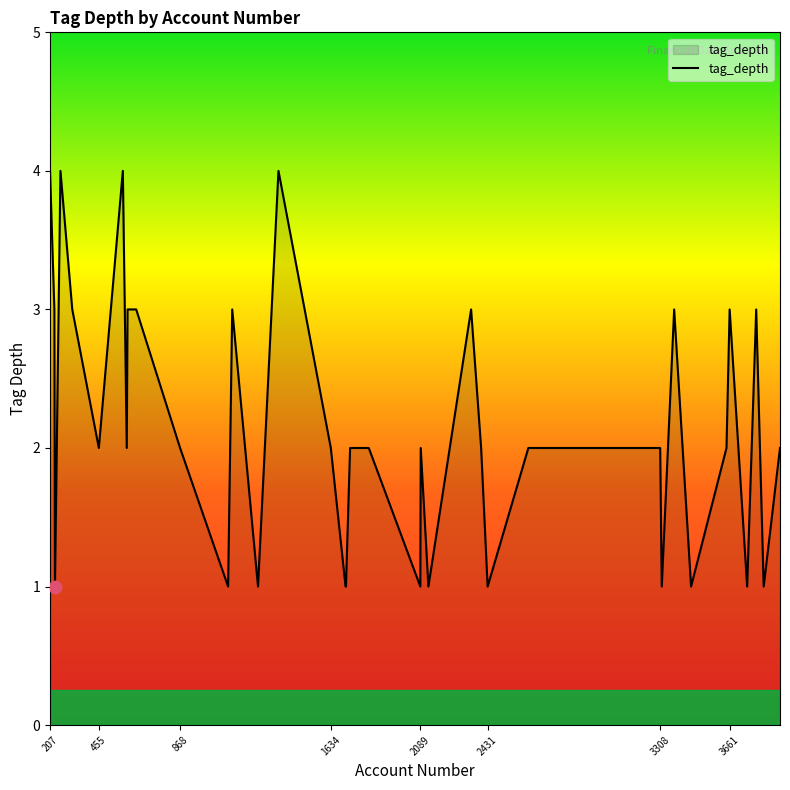

What is the maximum value shown in the chart?

4